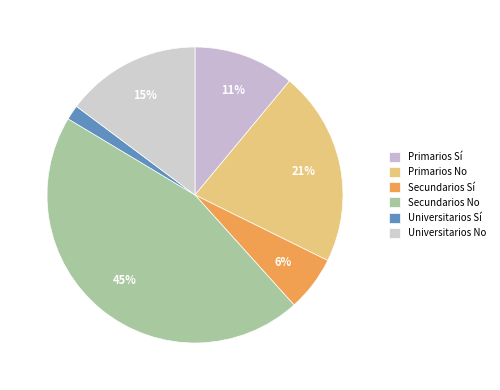

Count the number of slices in the pie.

6